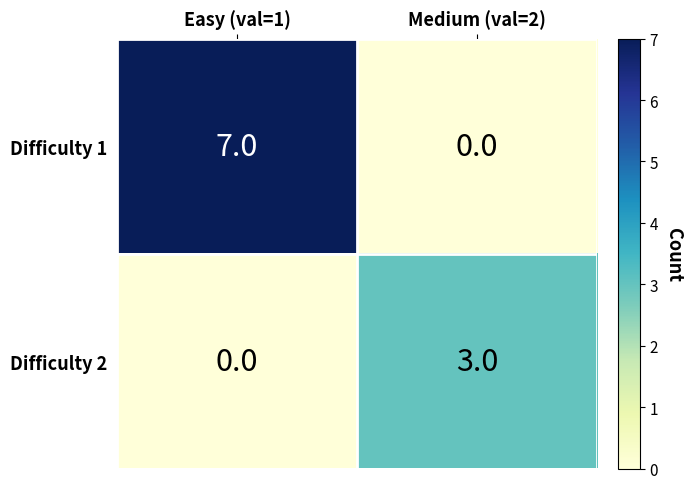

Which series changed the most between Easy (val=1) and Medium (val=2)?

Difficulty 1